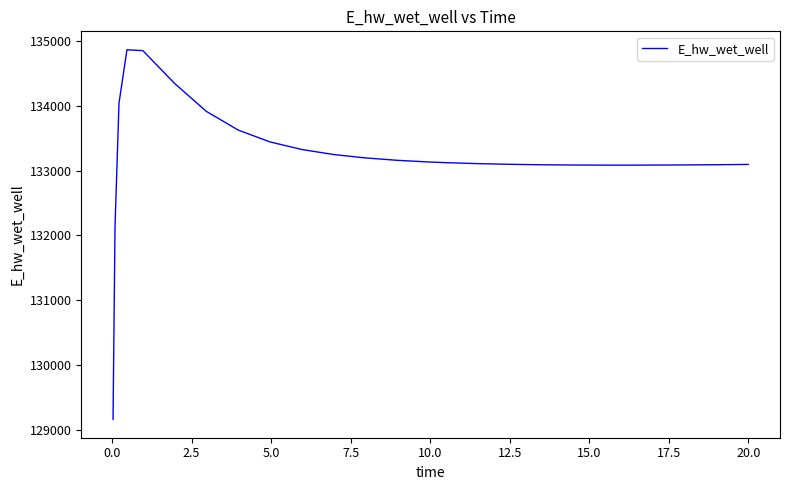

What is the difference between the maximum and minimum values?

5707.3